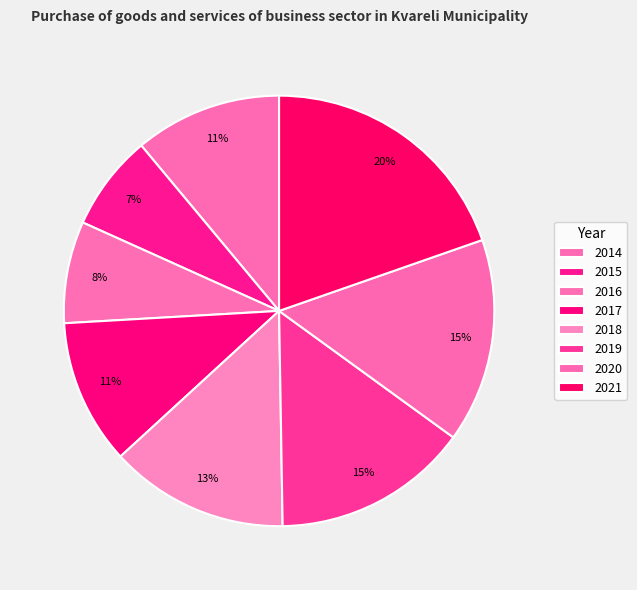

Is the sum of 2016 and 2017 greater than half?

No